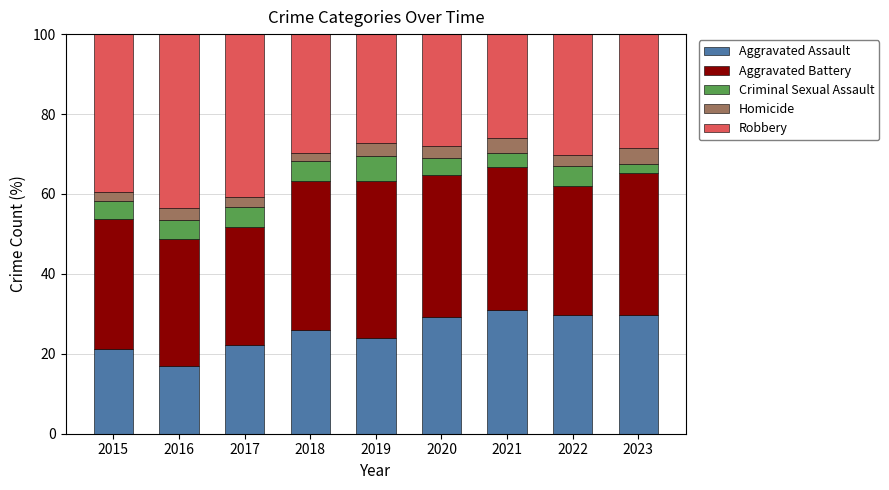

What are all the series names shown in the legend?

Aggravated Assault, Aggravated Battery, Criminal Sexual Assault, Homicide, Robbery